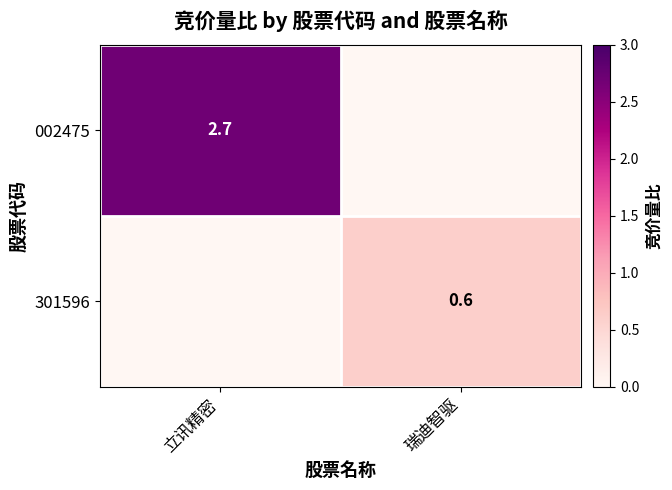

Is the value of 301596 at 瑞迪智驱 greater than the value of 002475 at 立讯精密?

No